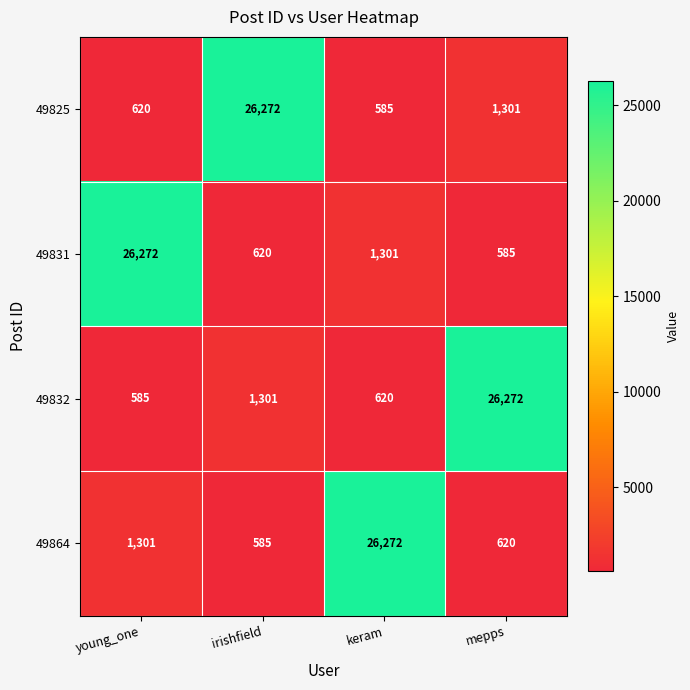

What is the maximum value shown in the chart?

26272